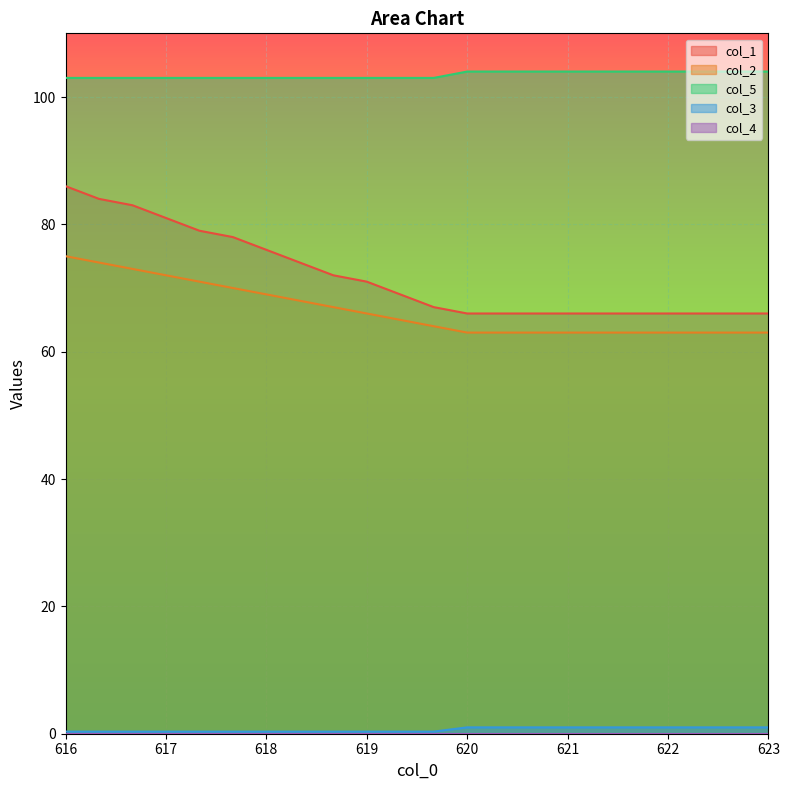

At which category does the chart reach its minimum across all series?

616